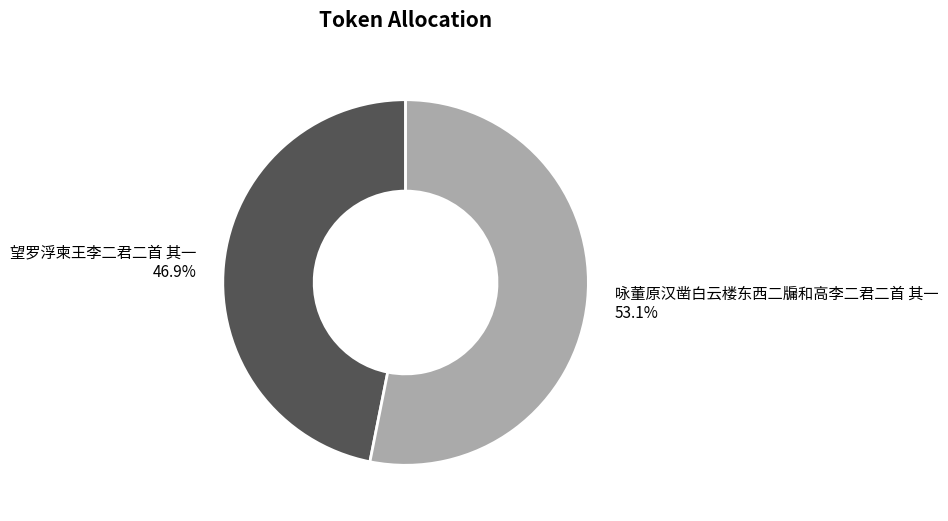

Do 望罗浮柬王李二君二首 其一 and 咏董原汉凿白云楼东西二牖和高李二君二首 其一 together represent more than half of the pie?

Yes